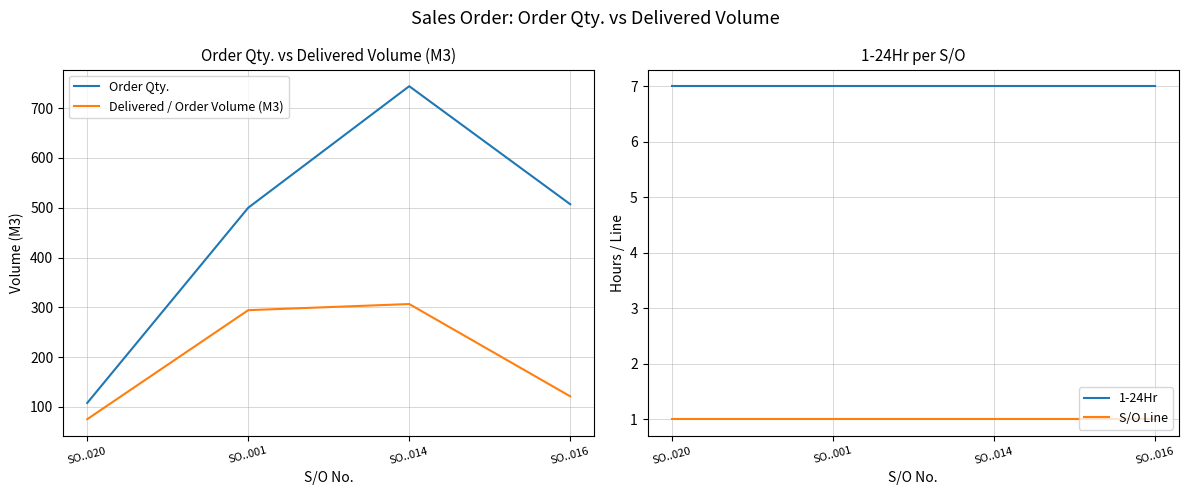

True or false: S/O Line and Delivered / Order Volume (M3) intersect in this chart.

False